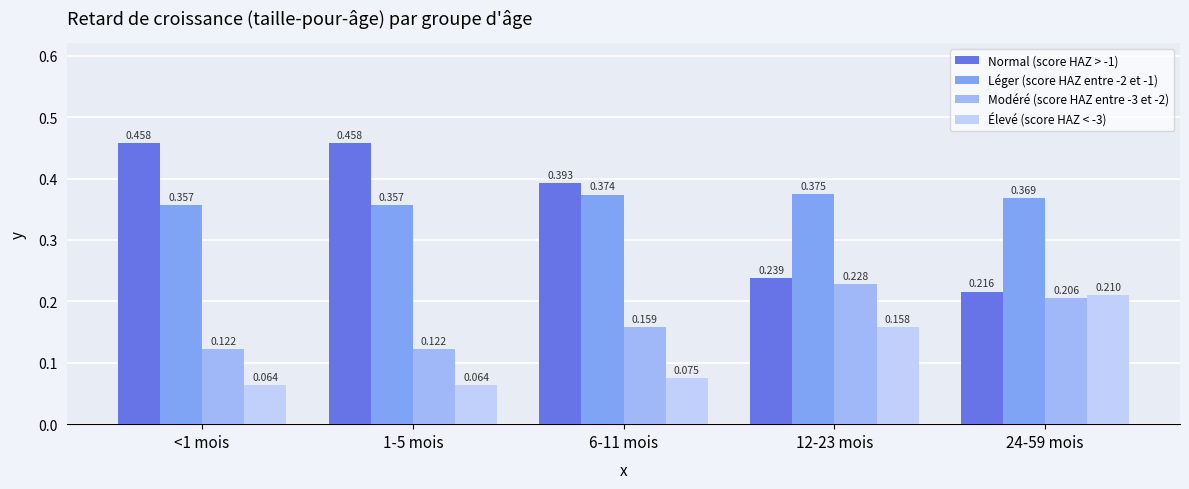

Read the Léger (score HAZ entre -2 et -1) value at <1 mois.

0.4